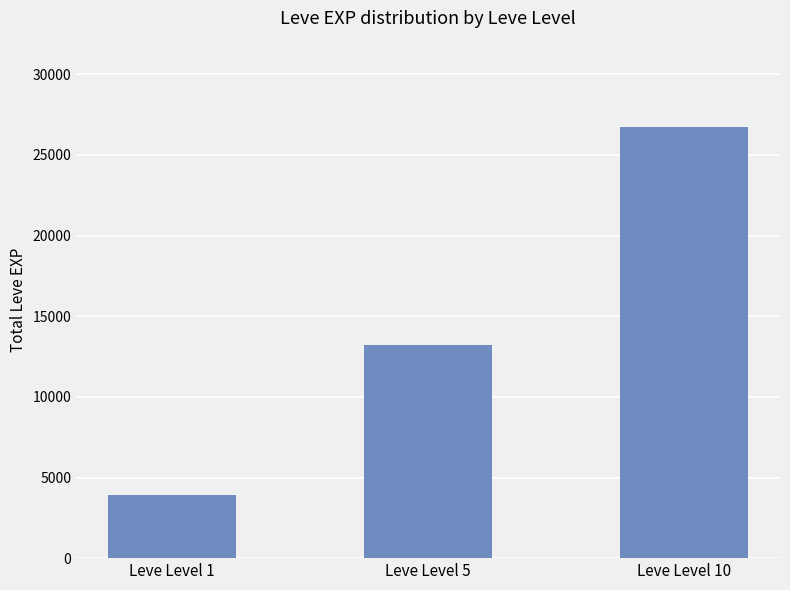

What is the difference between the values at Leve Level 1 and Leve Level 10?

22830